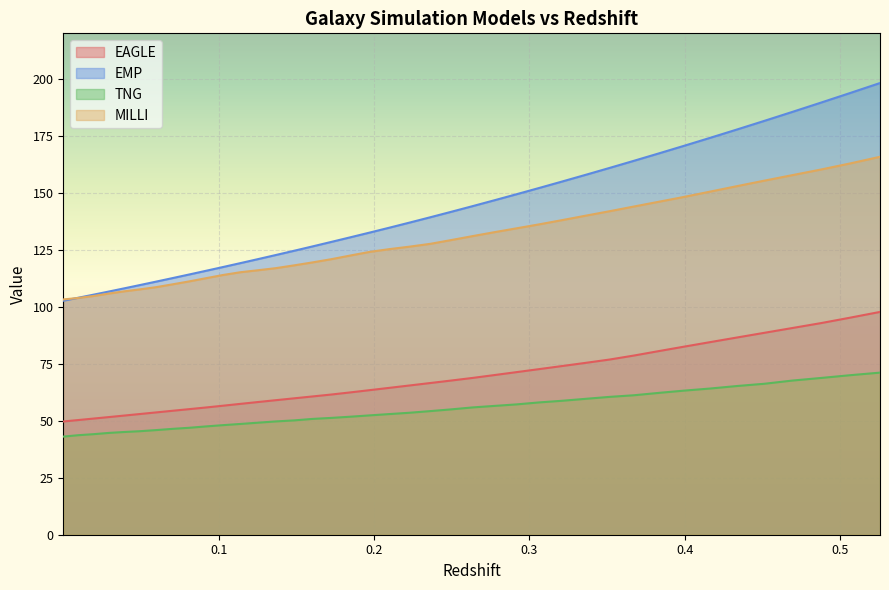

True or false: EAGLE has more than 0 points higher than both neighbors.

False